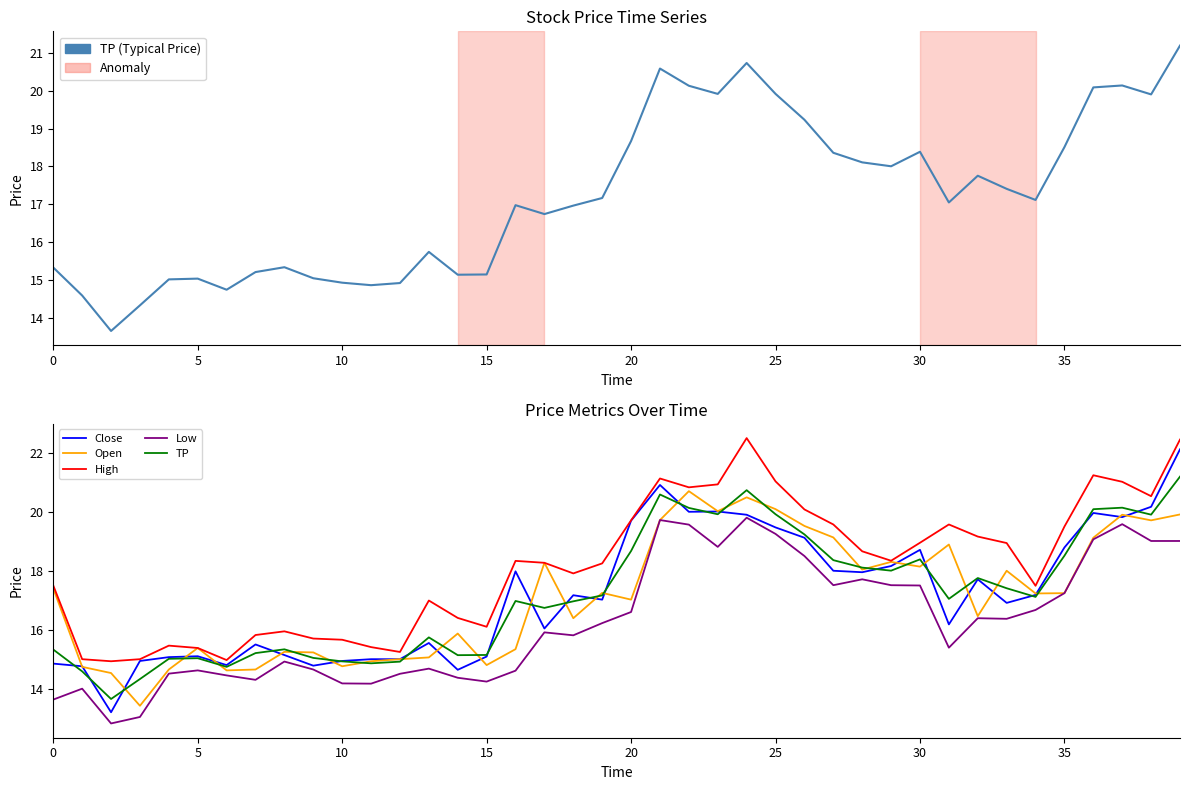

What are all the series names shown in the legend?

TP (Typical Price), Close, Open, High, Low, TP